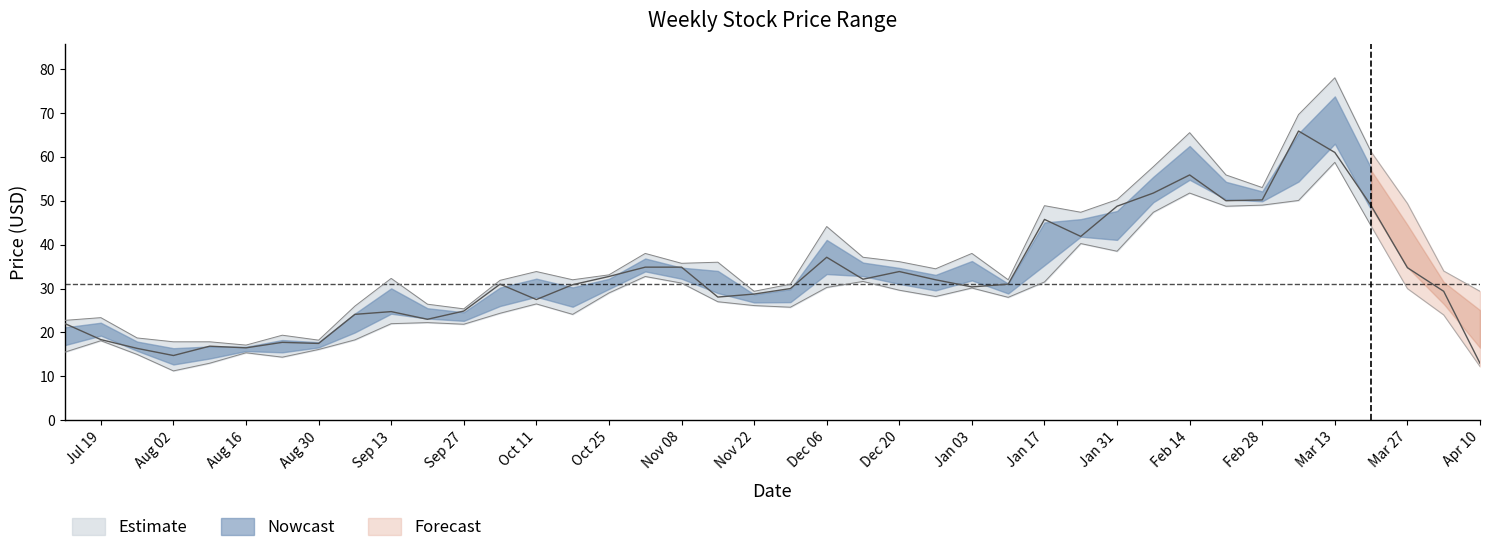

The value of High at 4 is 8.6. True or false?

False